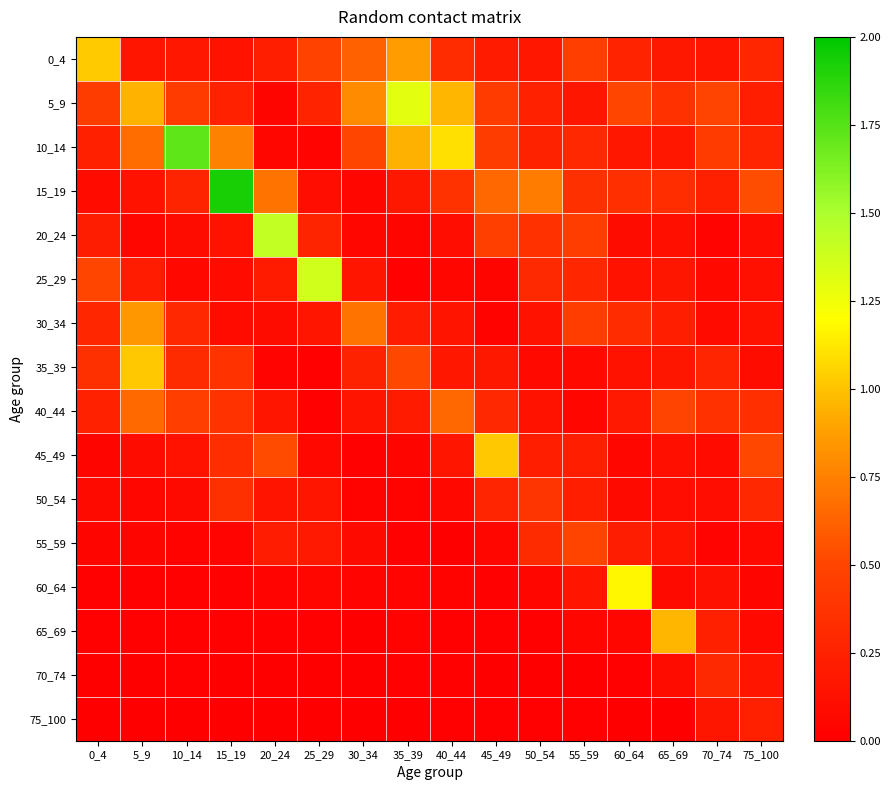

What is the difference between the highest and lowest values at 0_4?

1.0